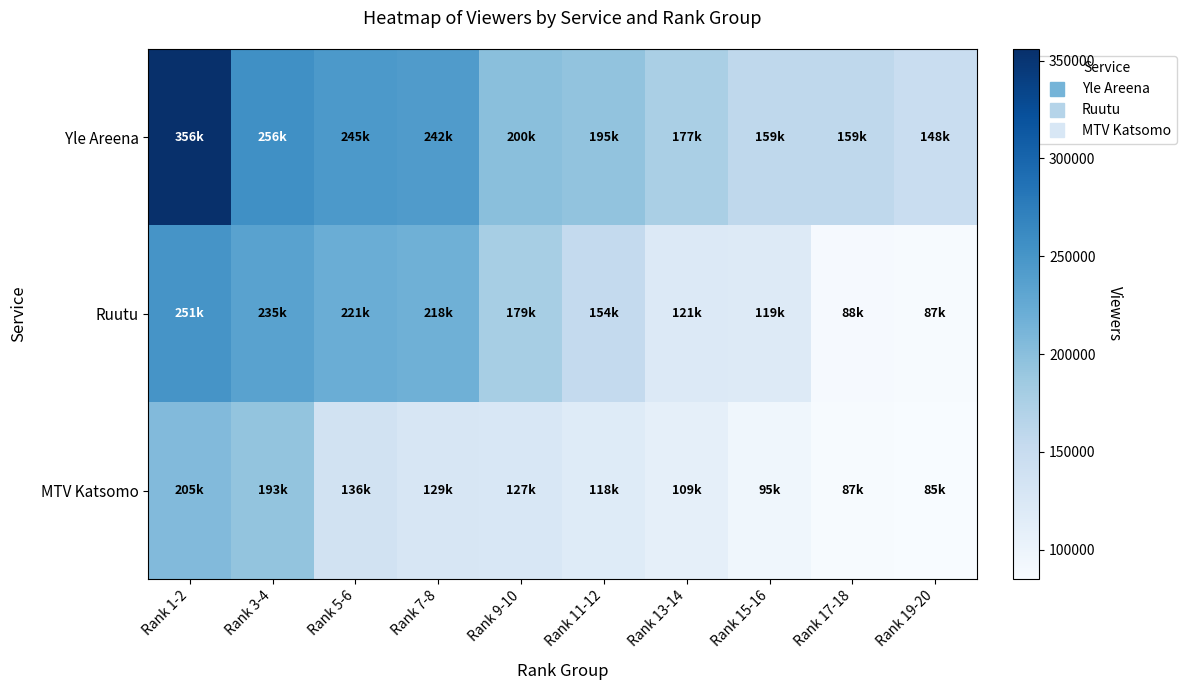

Between Rank 7-8 and Rank 17-18, which series saw the biggest shift?

Ruutu